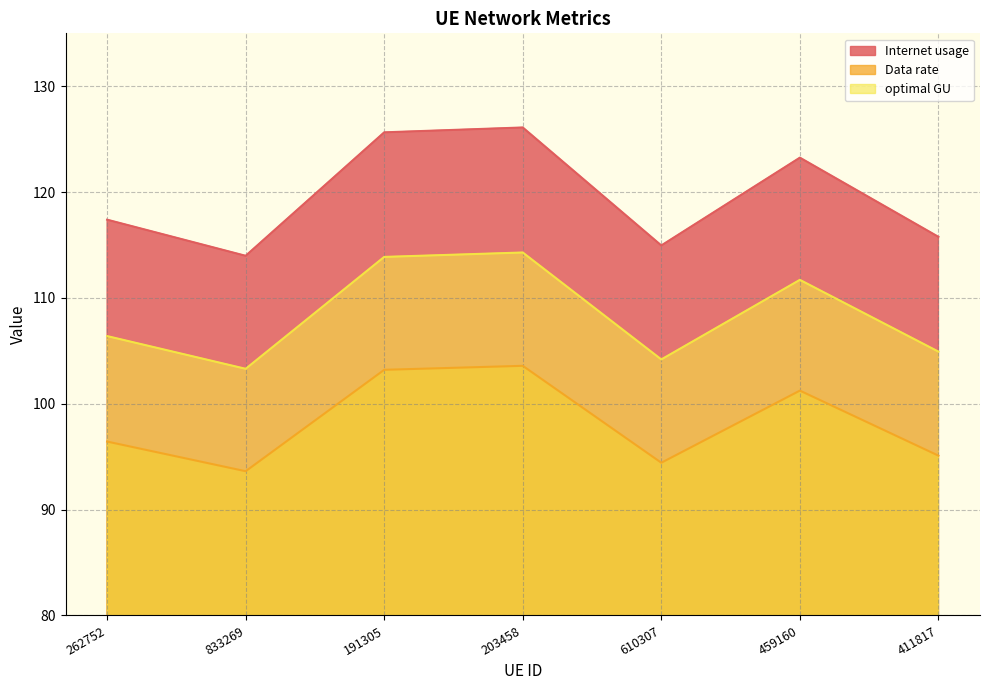

The value of Internet usage at 262752 is 164.2. True or false?

False